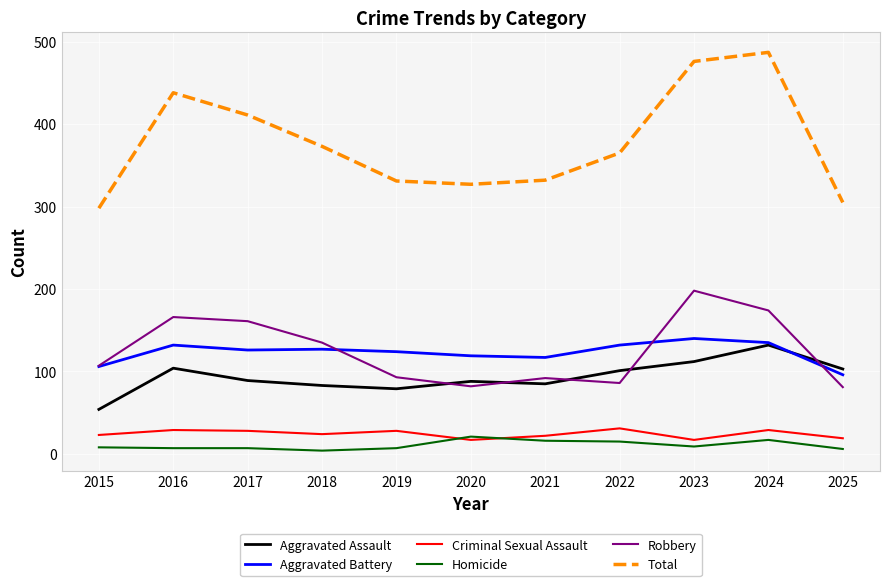

Which series has the largest range (max minus min)?

Total